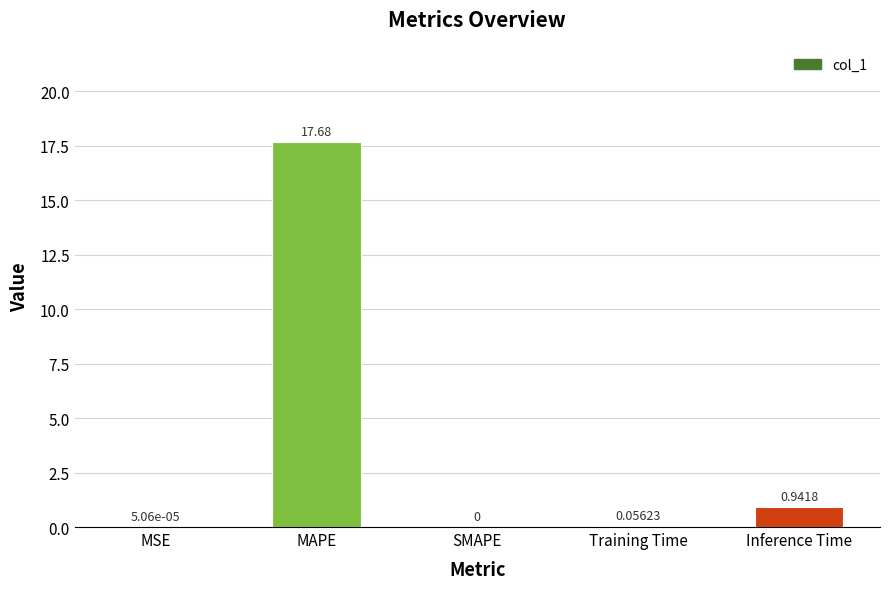

At which label is the value closest to 8?

Inference Time